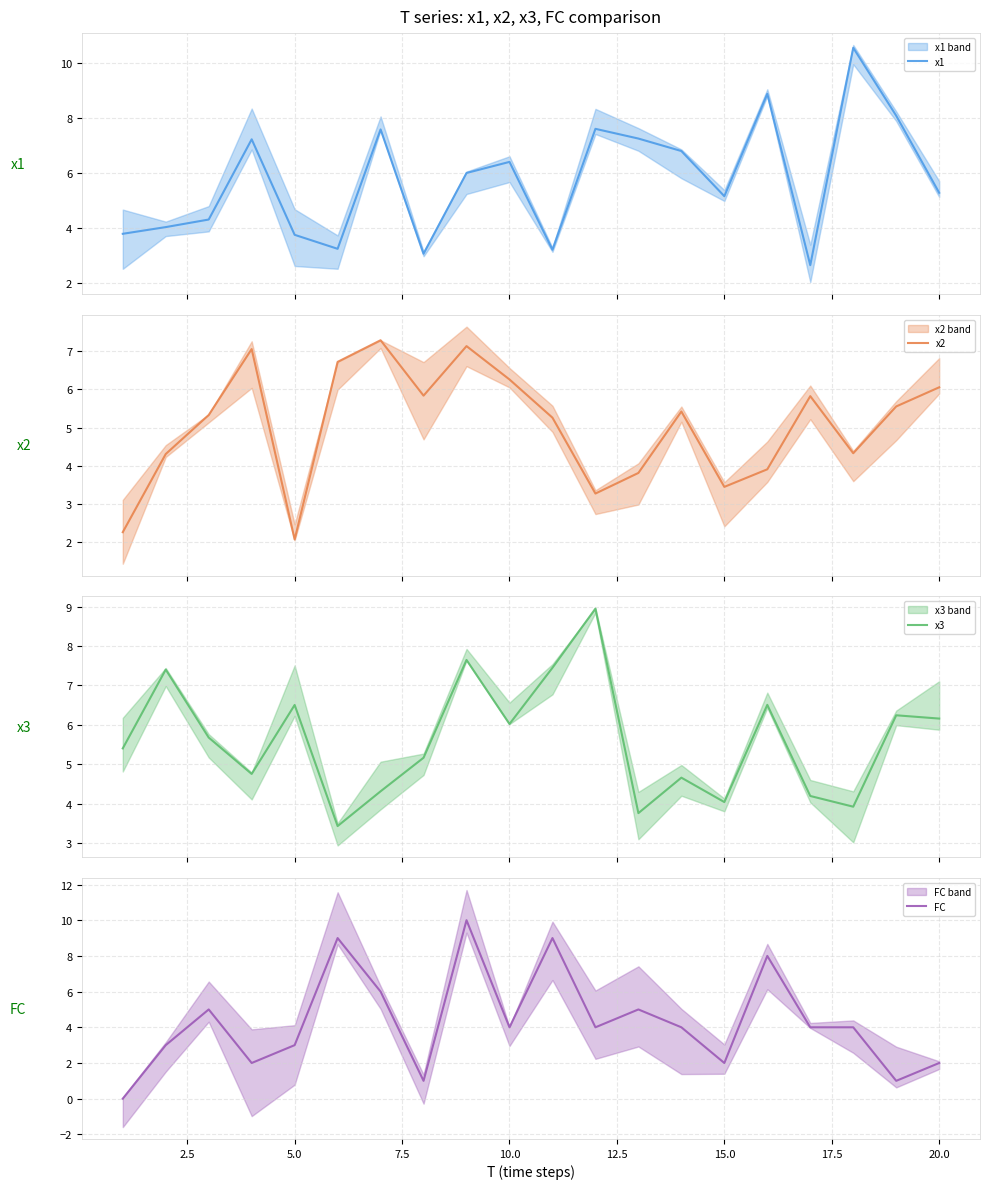

How many intersections are there between FC and x1?

10